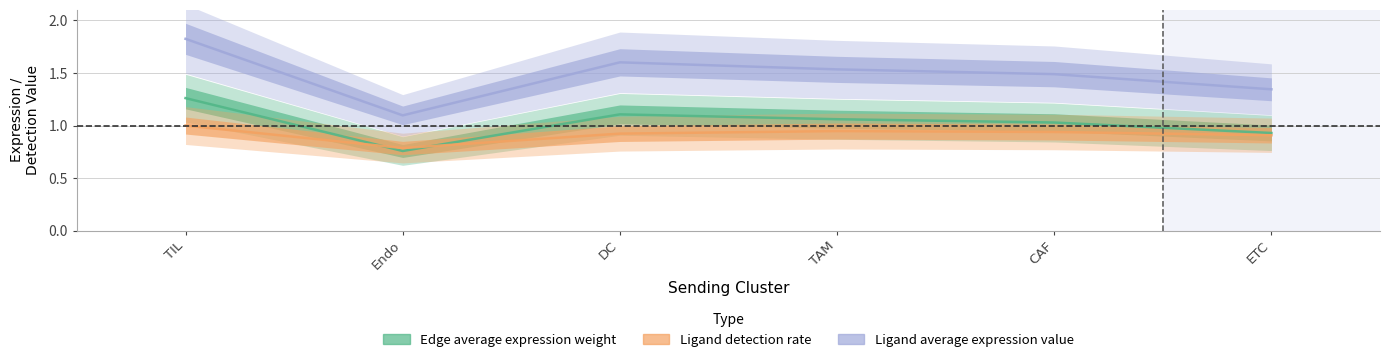

Count the Ligand detection rate values in the range 0 to 1.

6